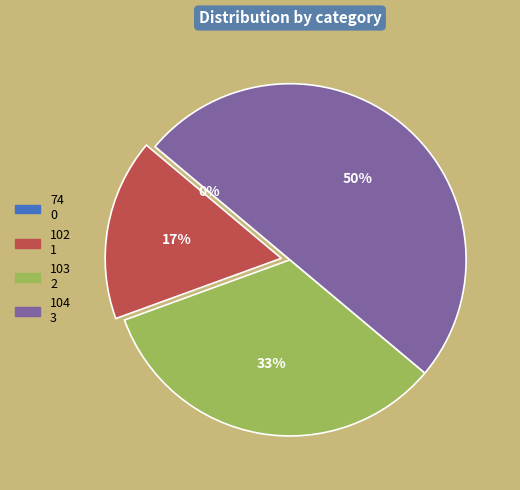

To the nearest percent, what is the difference between the largest and smallest slice percentages?

50%